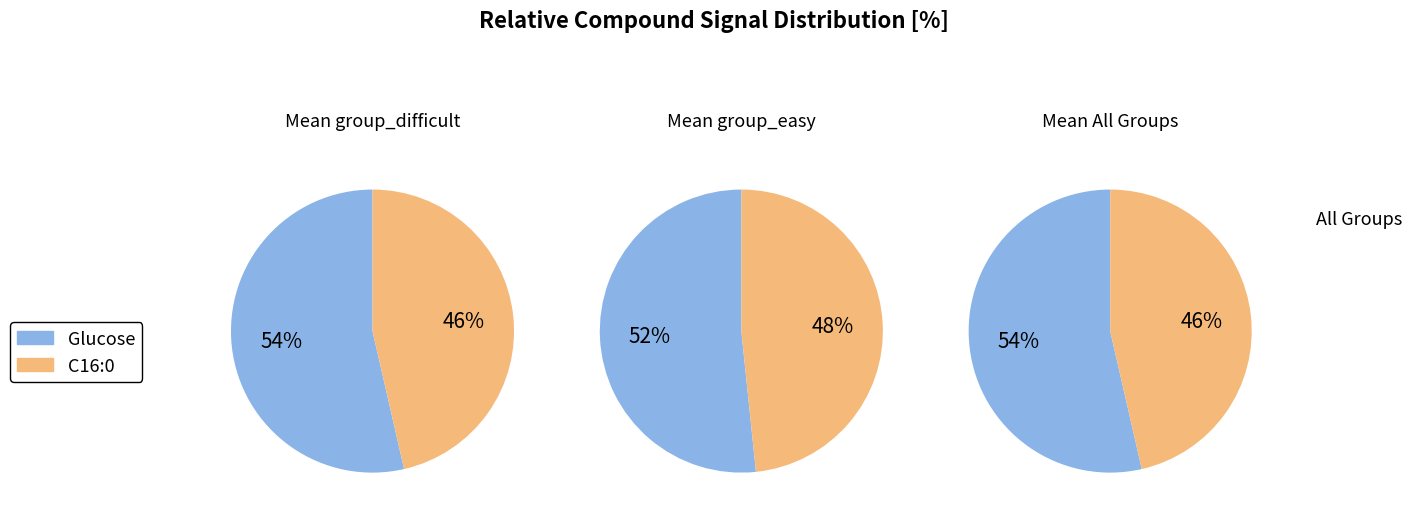

The C16:0 slice represents 53% of the pie. True or false?

False